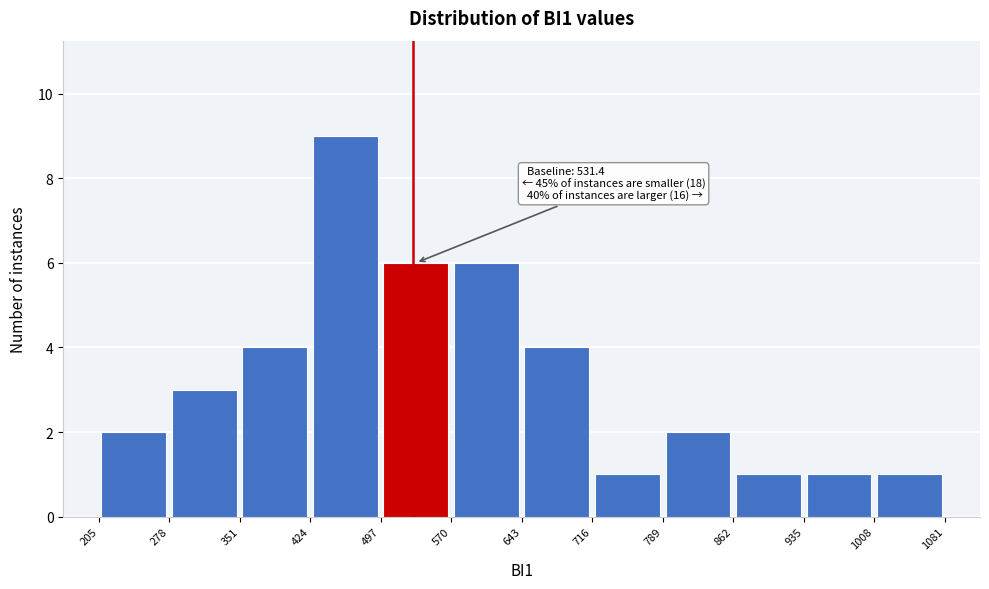

Over which range of the x-axis is the bar tallest?

424 to 497